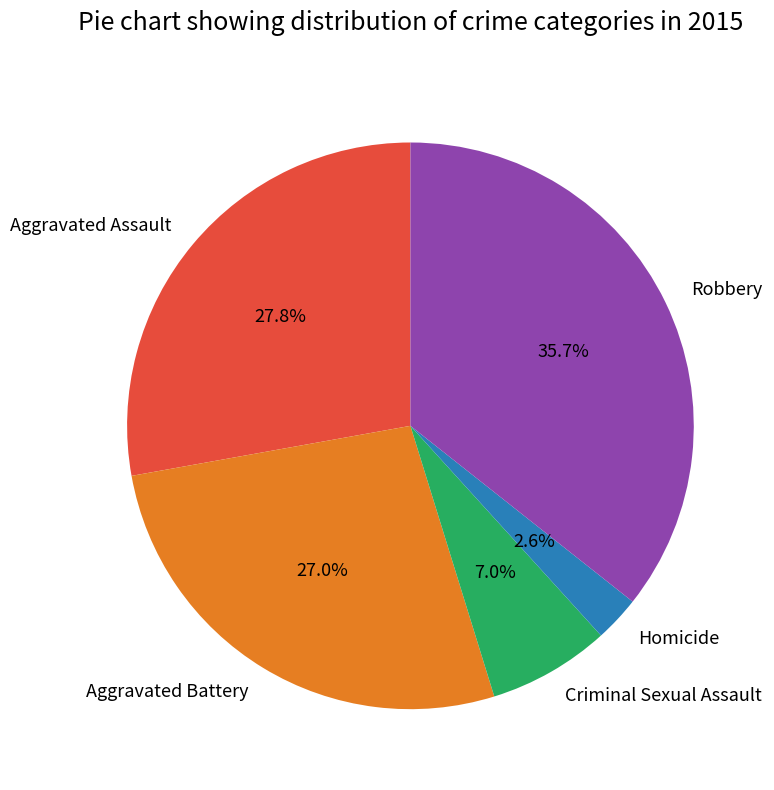

Is there a majority slice in this chart?

No